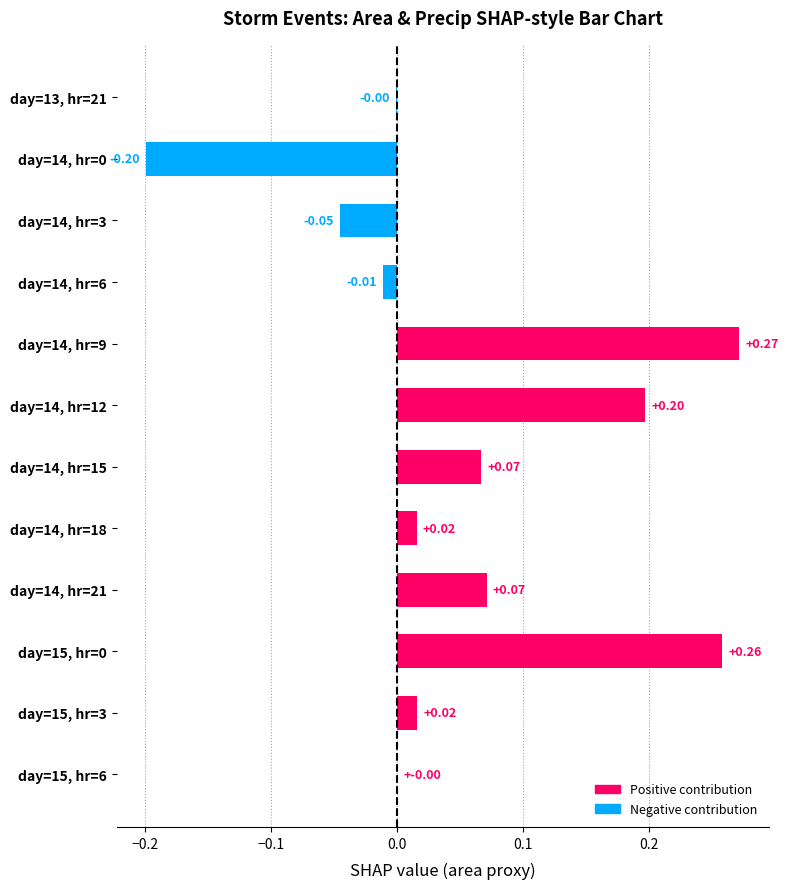

Between day=15, hr=6 and day=15, hr=3, which is larger?

day=15, hr=3